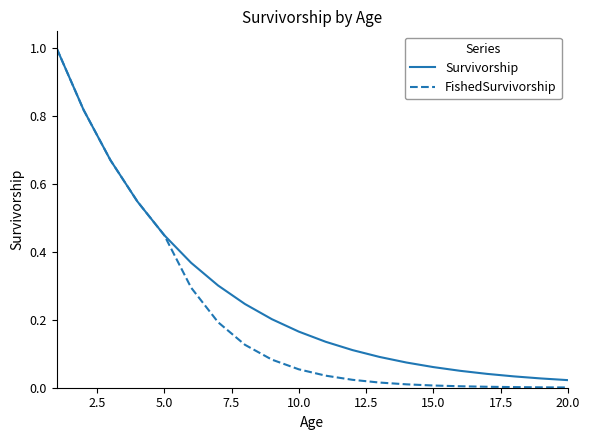

Which series has the largest range (max minus min)?

FishedSurvivorship